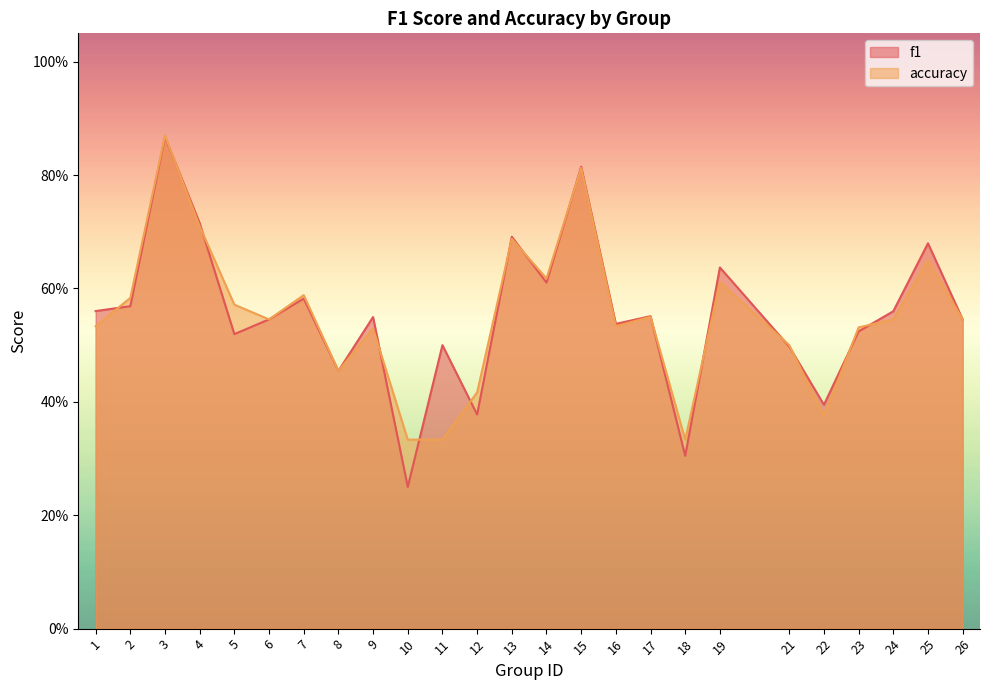

Reading left to right, what are all the values shown in this chart?

f1: 0.6	0.6	0.9	0.7	0.5	0.5	0.6	0.5	0.5	0.2	0.5	0.4	0.7	0.6	0.8	0.5	0.6	0.3	0.6	0.5	0.4	0.5	0.6	0.7	0.5
accuracy: 0.5	0.6	0.9	0.7	0.6	0.5	0.6	0.5	0.5	0.3	0.3	0.4	0.7	0.6	0.8	0.5	0.6	0.3	0.6	0.5	0.4	0.5	0.5	0.7	0.5